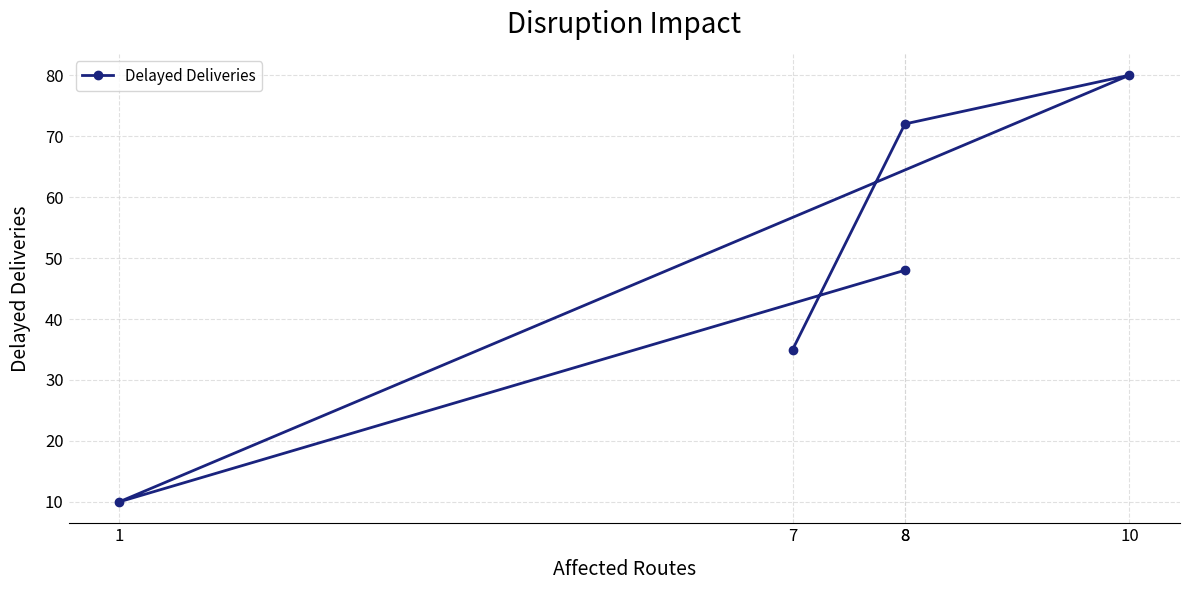

The value at 10 is 80. True or false?

True